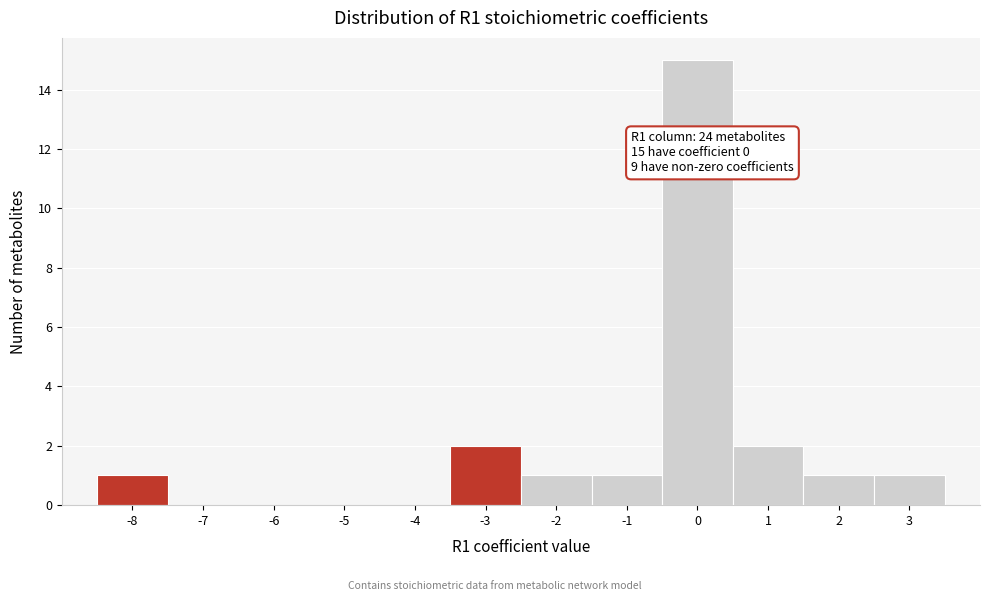

Over which range of the x-axis is the bar tallest?

-0.5 to 0.5